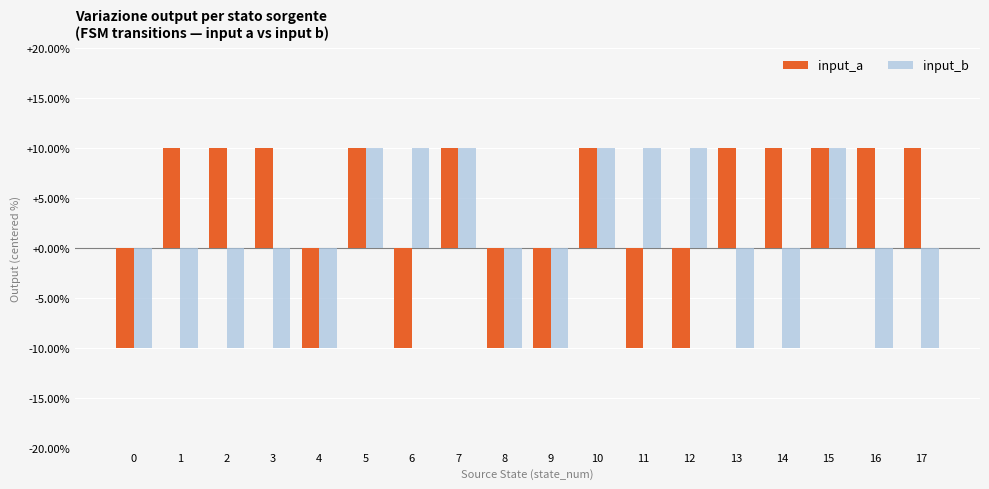

At 3, list the series in order from largest to smallest.

input_a, input_b